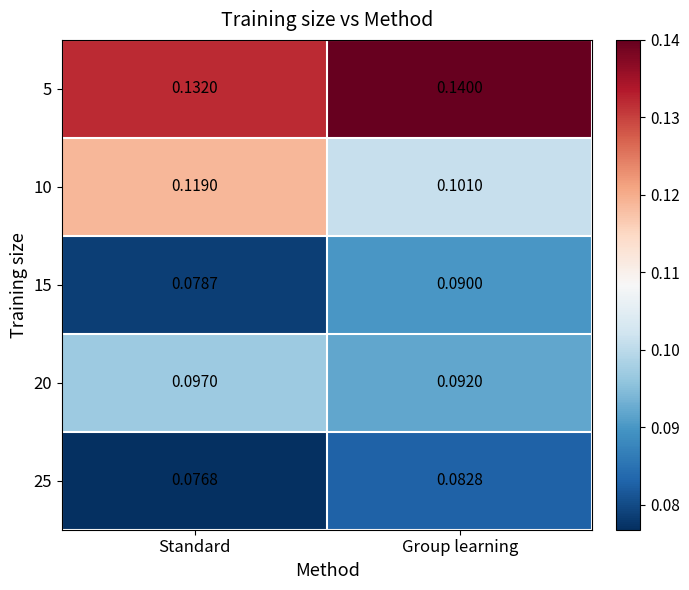

At which label does 10 reach its minimum?

Group learning